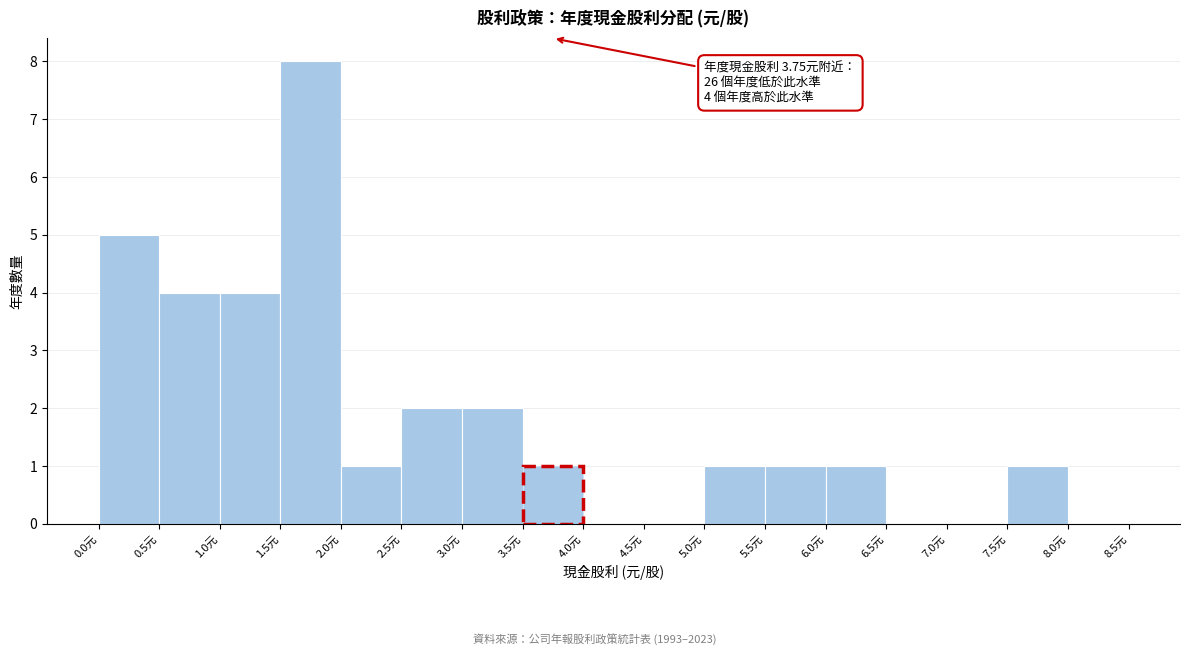

Which range on the x-axis has the tallest bar?

1.5 to 2.0